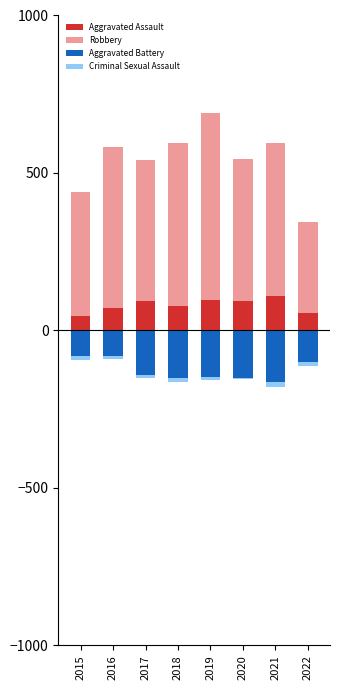

Count the number of data series in this chart.

4